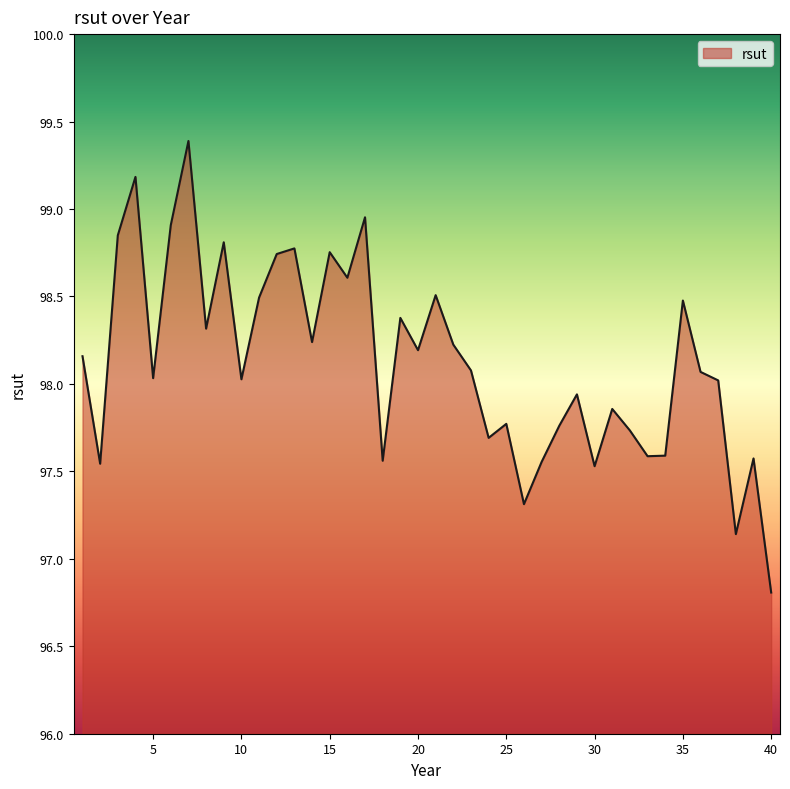

Does the chart have visible grid lines?

No